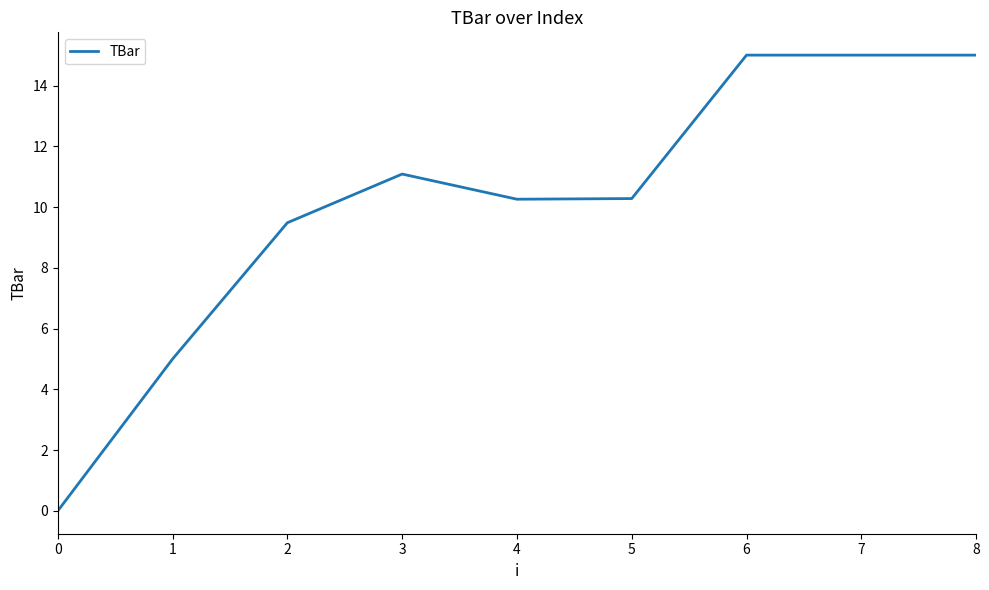

Reading left to right, what are all the values shown in this chart?

0.0	5.0	9.5	11.1	10.3	10.3	15.0	15.0	15.0